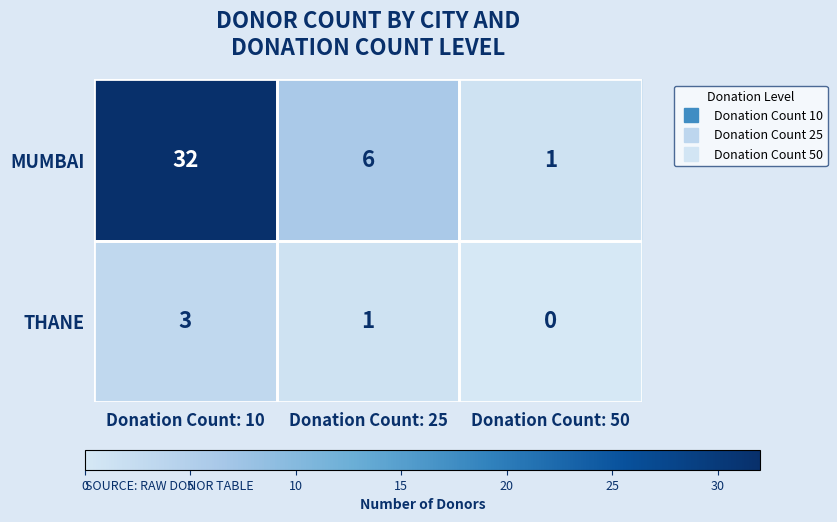

Rank the series by their maximum value, from highest to lowest.

MUMBAI, THANE